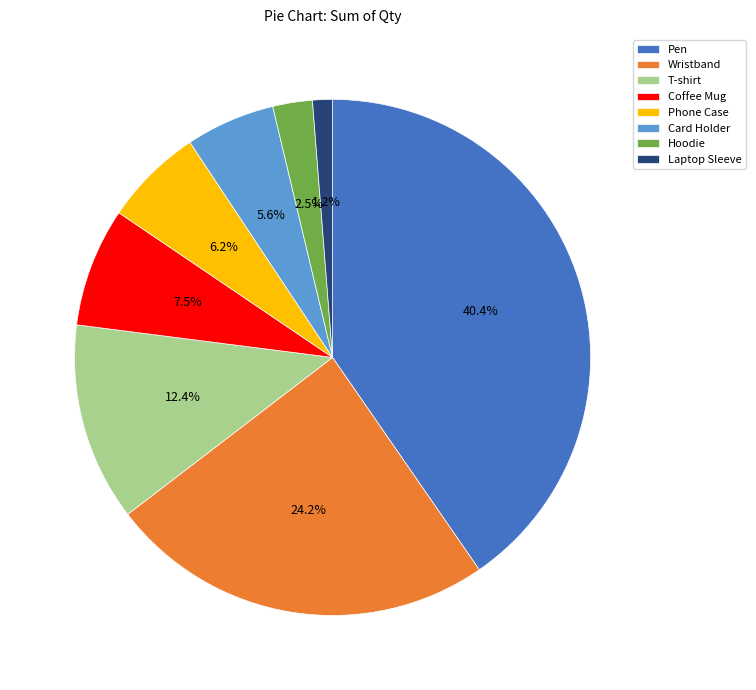

What is the largest slice in the pie chart?

Pen